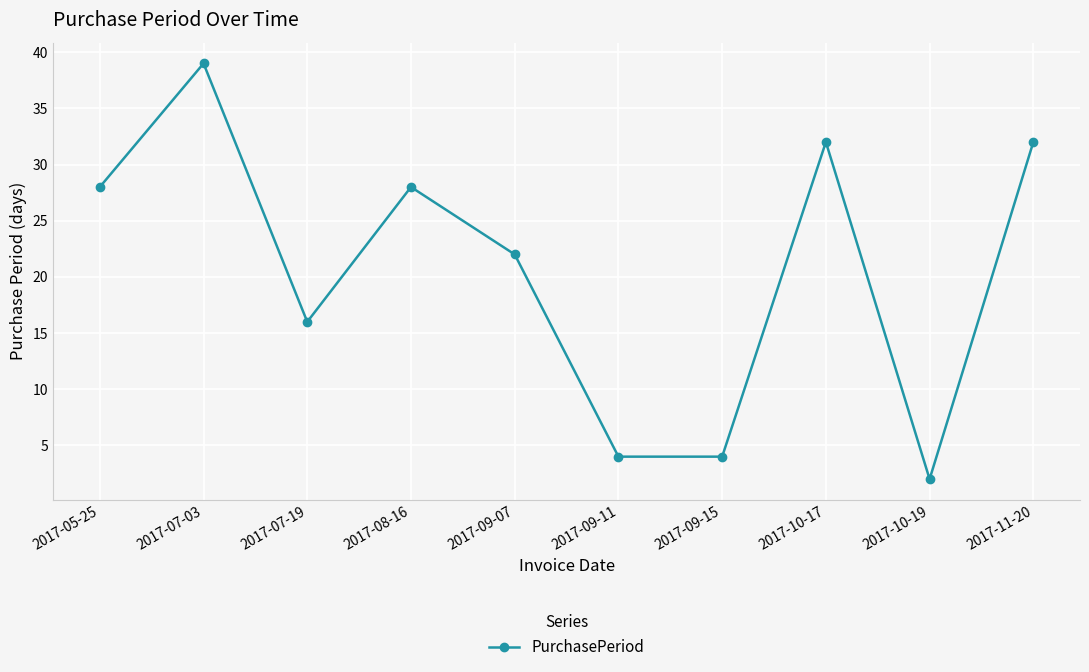

How many data points are less than 28?

5